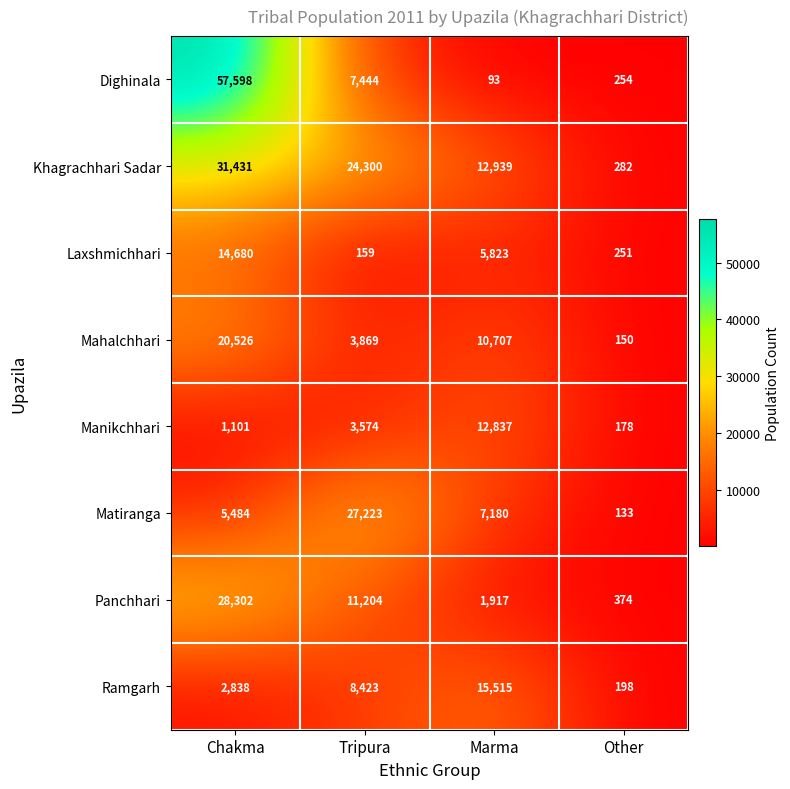

Between Tripura and Marma, which series saw the biggest shift?

Matiranga